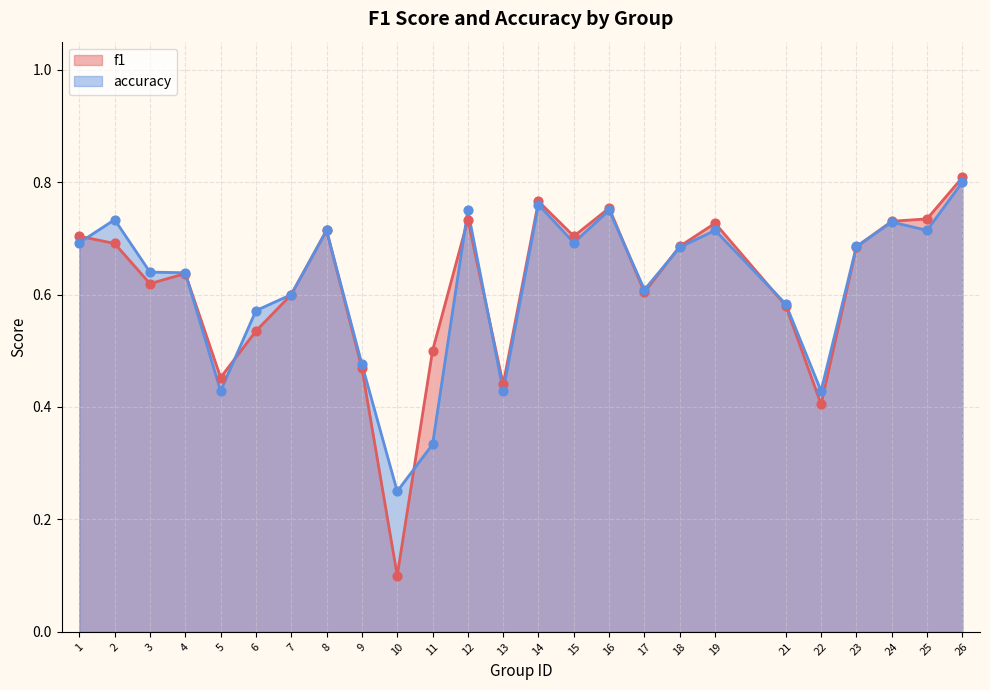

Which series reaches the maximum Y coordinate?

f1